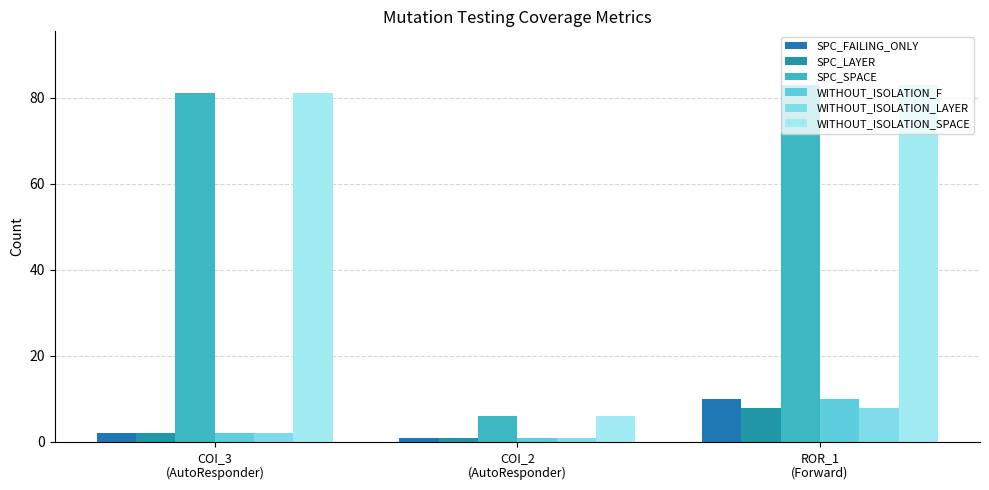

List the series in order of their peak value, highest first.

SPC_SPACE, WITHOUT_ISOLATION_SPACE, SPC_FAILING_ONLY, WITHOUT_ISOLATION_F, SPC_LAYER, WITHOUT_ISOLATION_LAYER